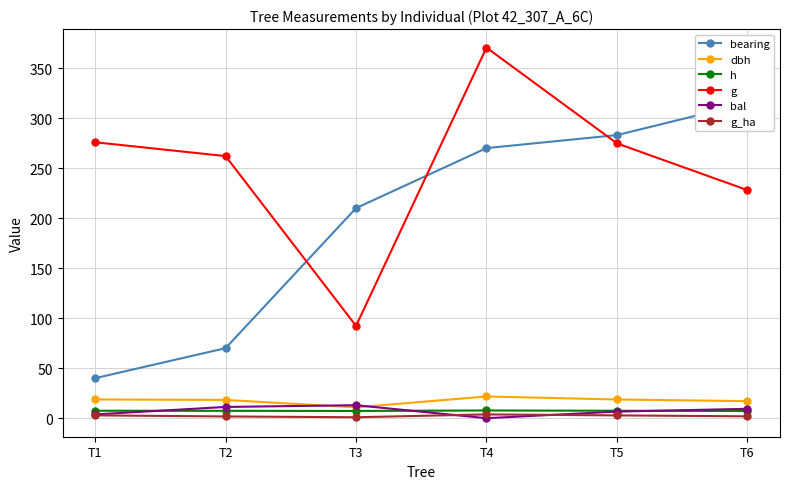

List the labels in order of g value, largest first.

T4, T1, T5, T2, T6, T3